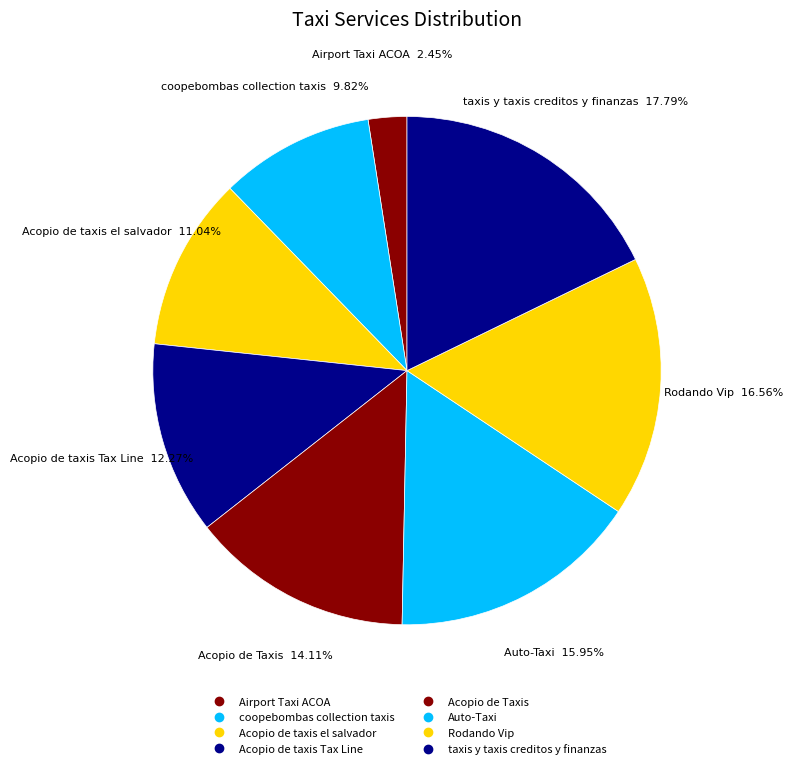

To the nearest percent, what portion does Auto-Taxi represent?

16%